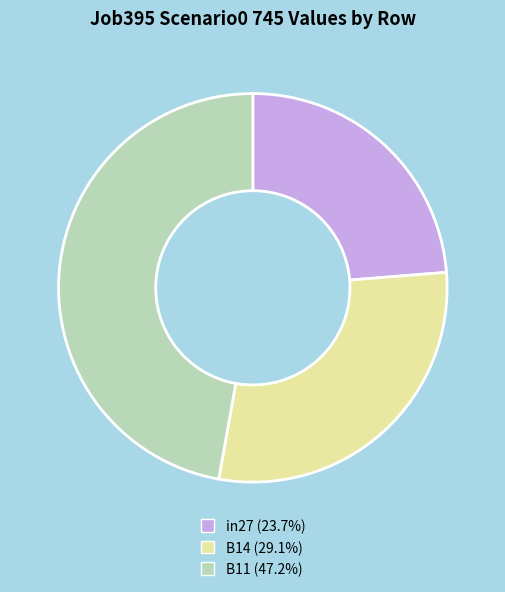

Which has a higher value, B11 or B14?

B11